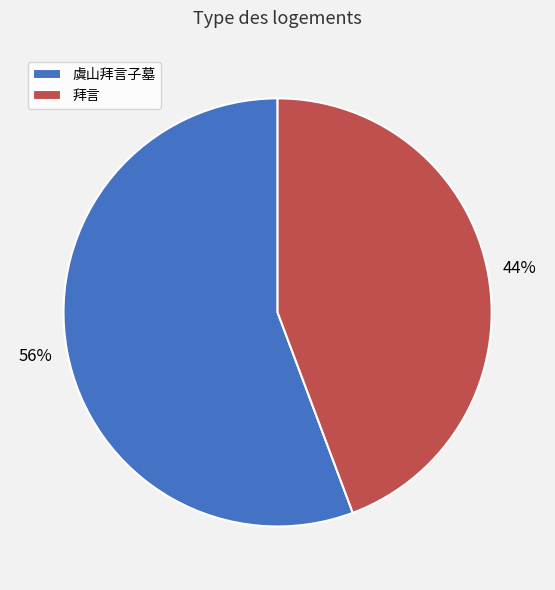

What is the smallest slice in the pie chart?

拜言